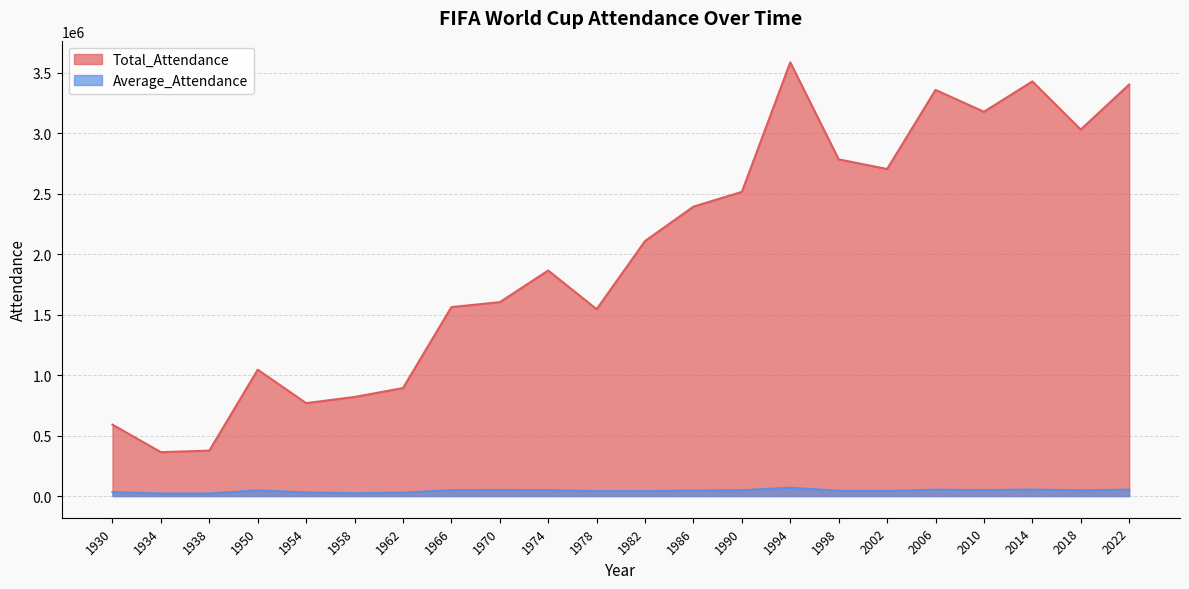

True or false: Average_Attendance has a value of 81101 at 1970.

False